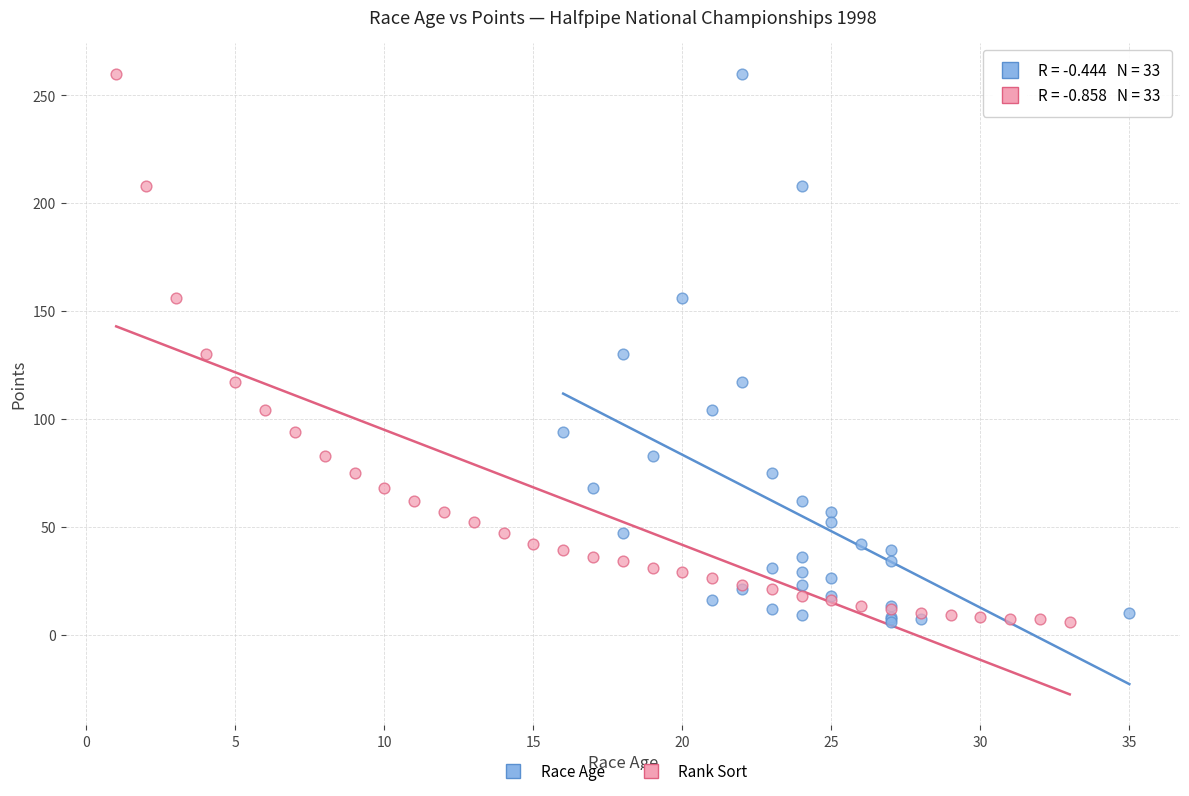

What are all the series names shown in the legend?

Race Age, Rank Sort